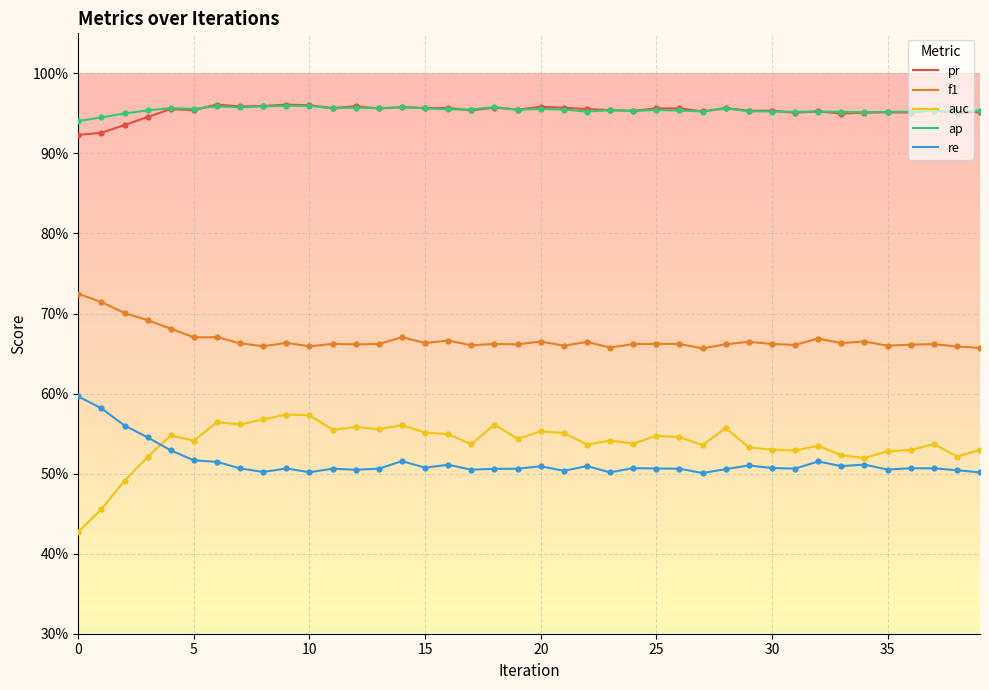

What are all the series names shown in the legend?

pr, f1, auc, ap, re